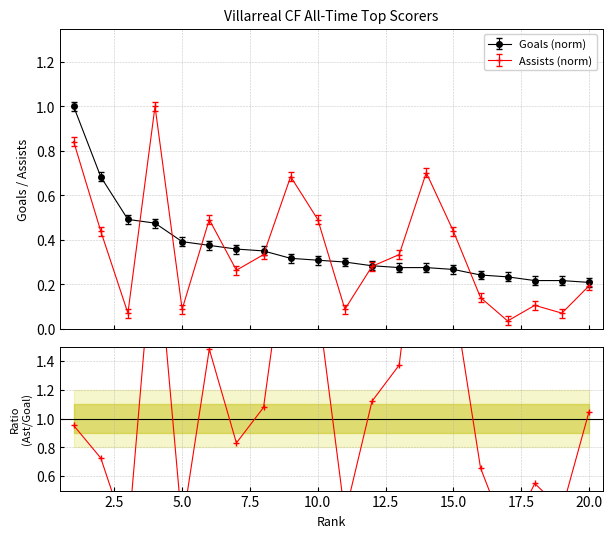

True or false: Assists (norm) has more than 1 points higher than both neighbors.

True